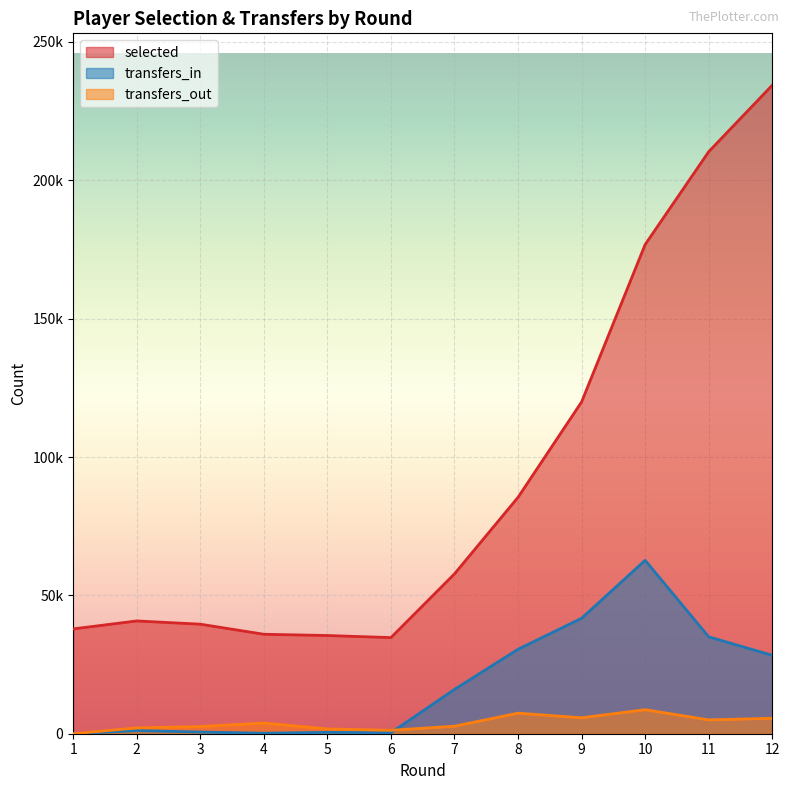

True or false: transfers_in has more than 0 points higher than both neighbors.

True